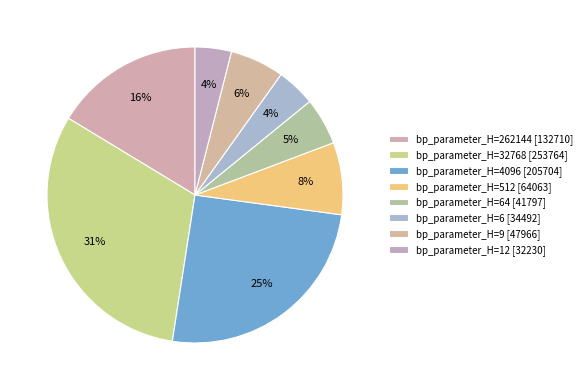

How many segments does this pie chart have?

8